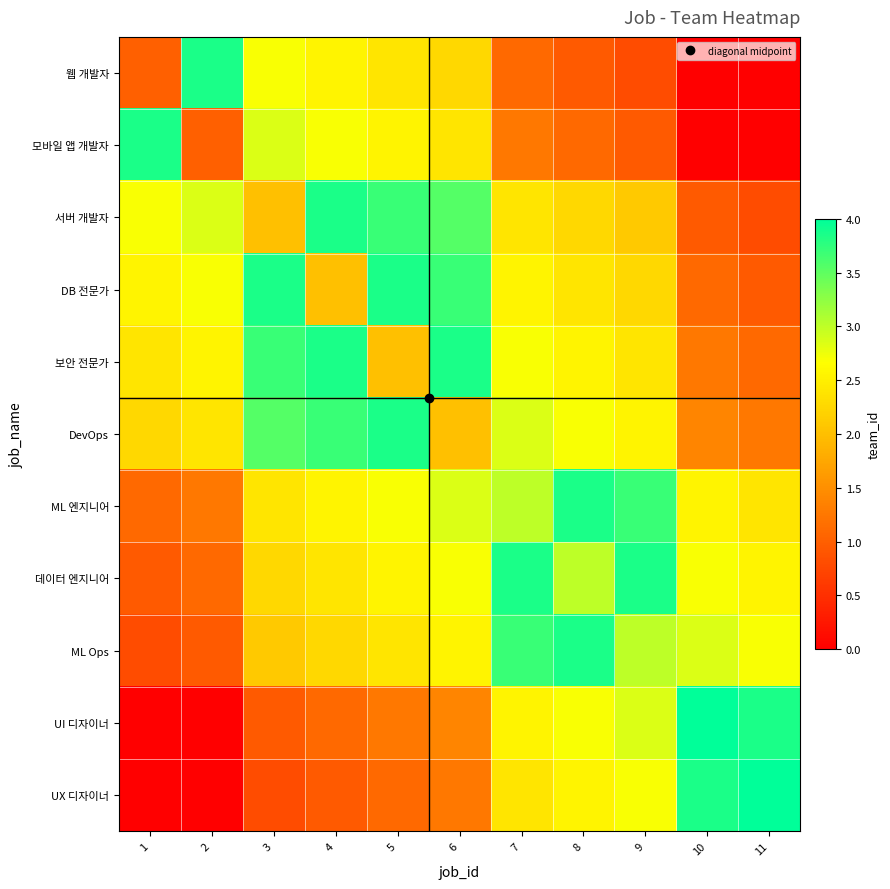

At which category is the sum across all series the highest?

6